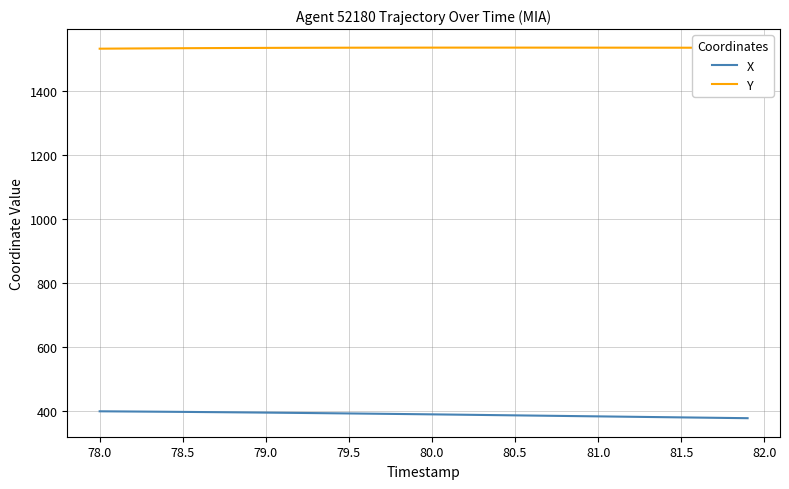

How many series are shown in this chart?

2